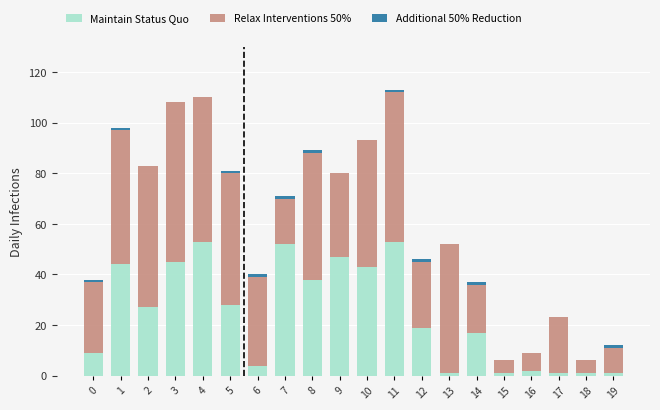

How many data points does each series have?

20